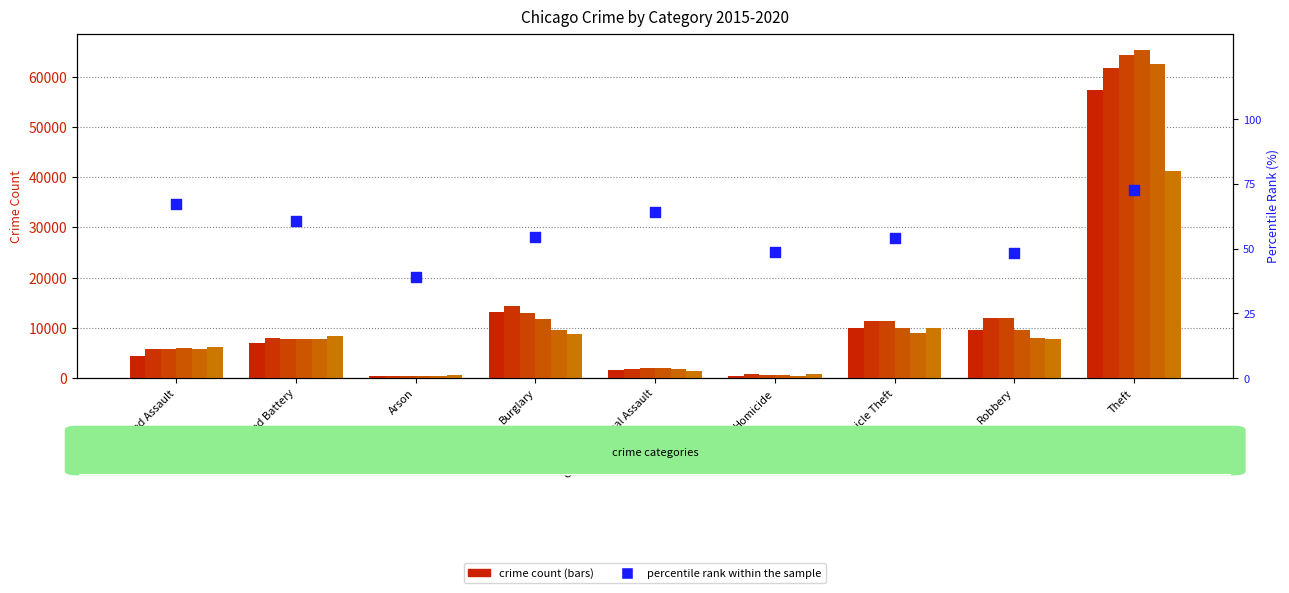

What is the change in value from Aggravated Assault to Motor Vehicle Theft?

-13.4